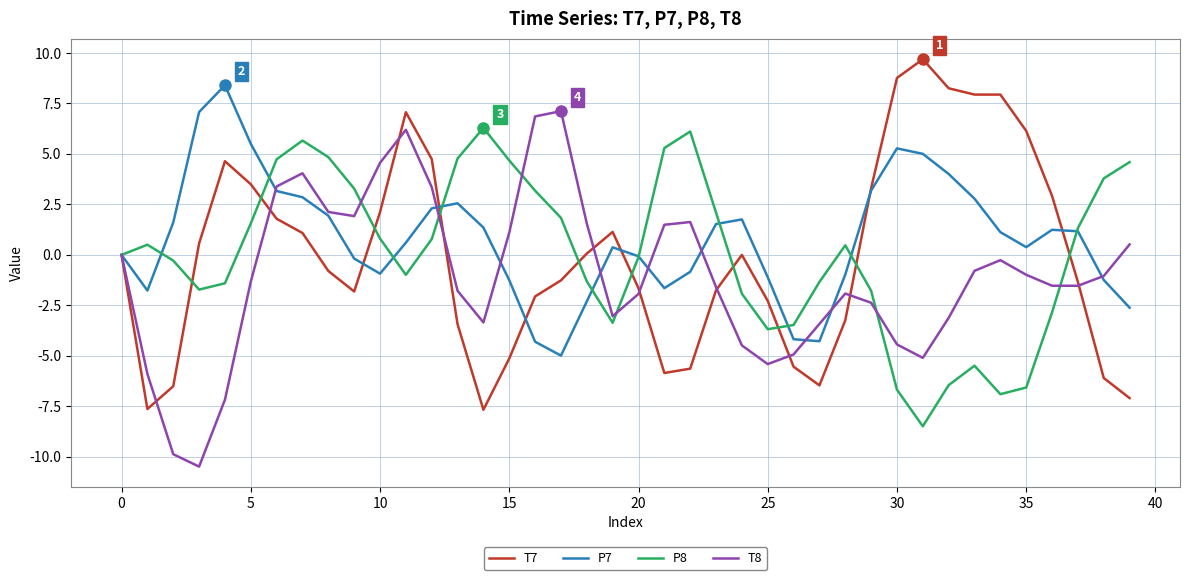

After their last crossing, which series has the higher values: P8 or T7?

P8